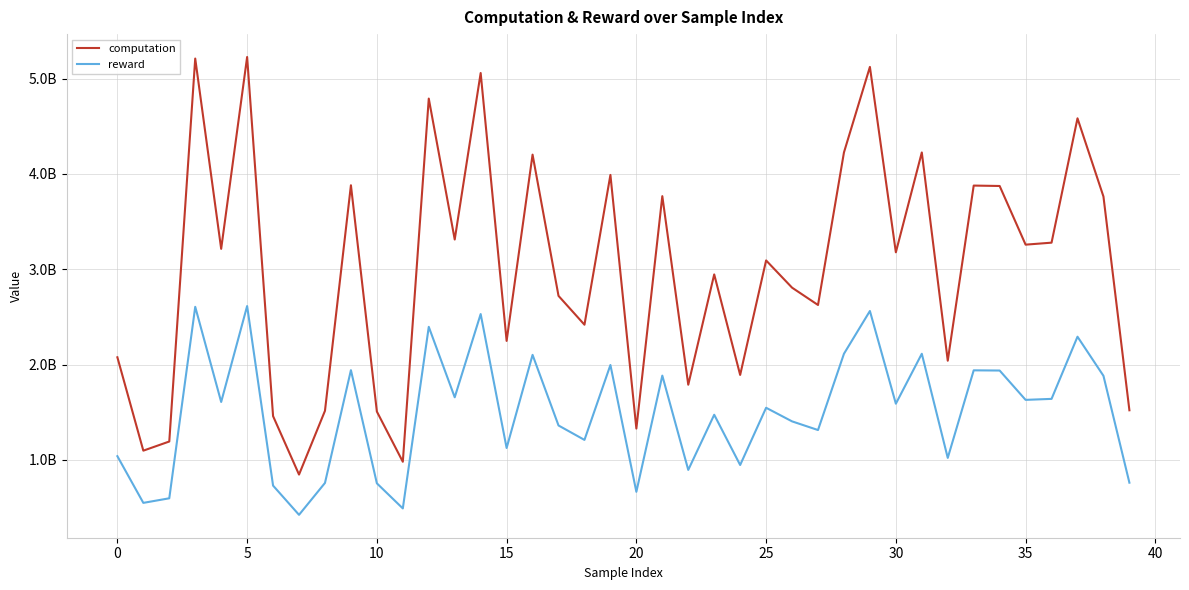

True or false: reward and computation cross at least once.

False